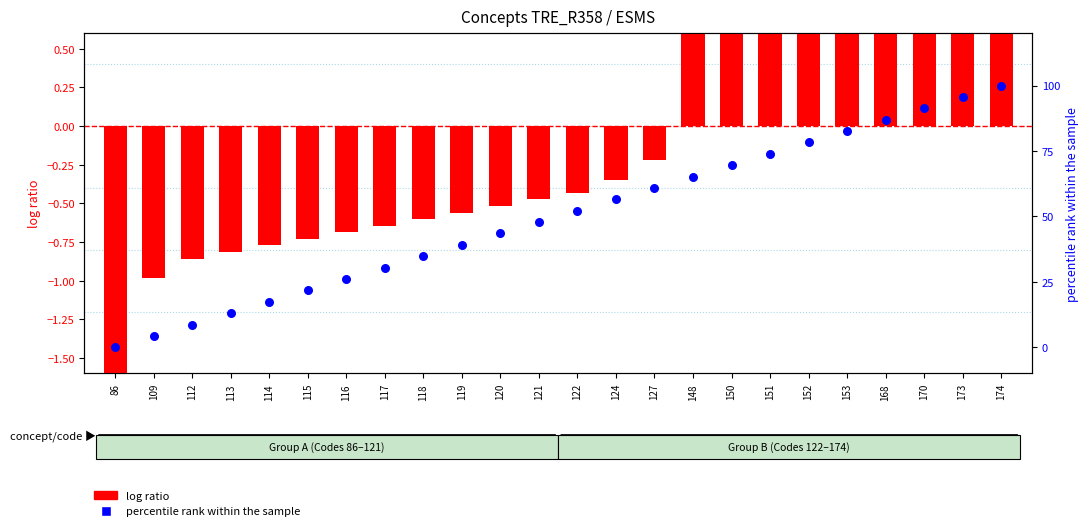

At how many categories does at least one series exceed 62?

9